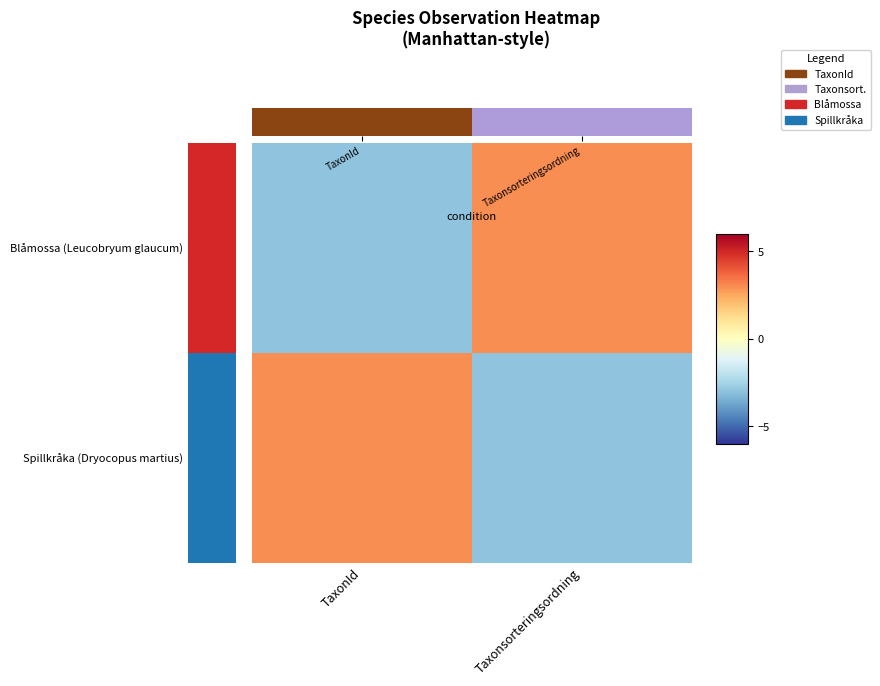

Between Taxonsorteringsordning and TaxonId, which is larger?

Taxonsorteringsordning